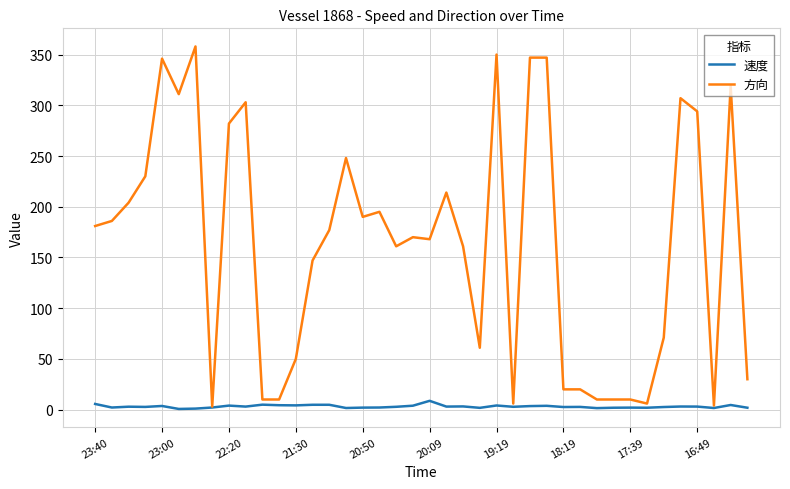

Which series has the largest total across all categories?

方向